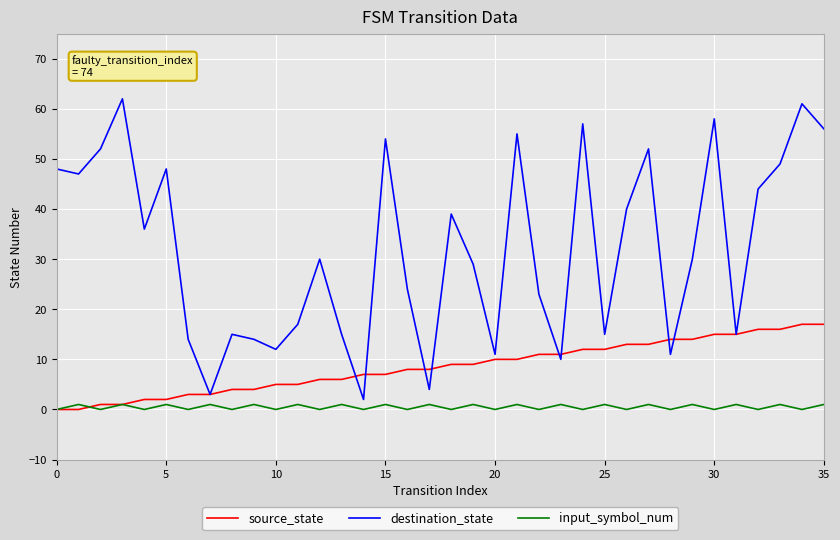

In input_symbol_num, how many points are higher than both neighbors (excluding endpoints)?

17